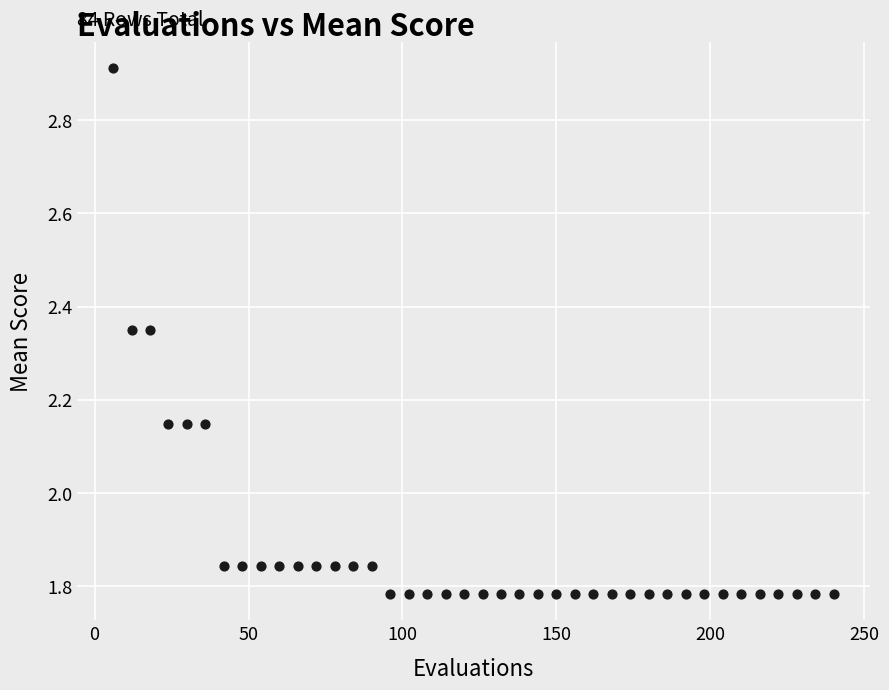

What is the range of Y values (max minus min)?

1.1